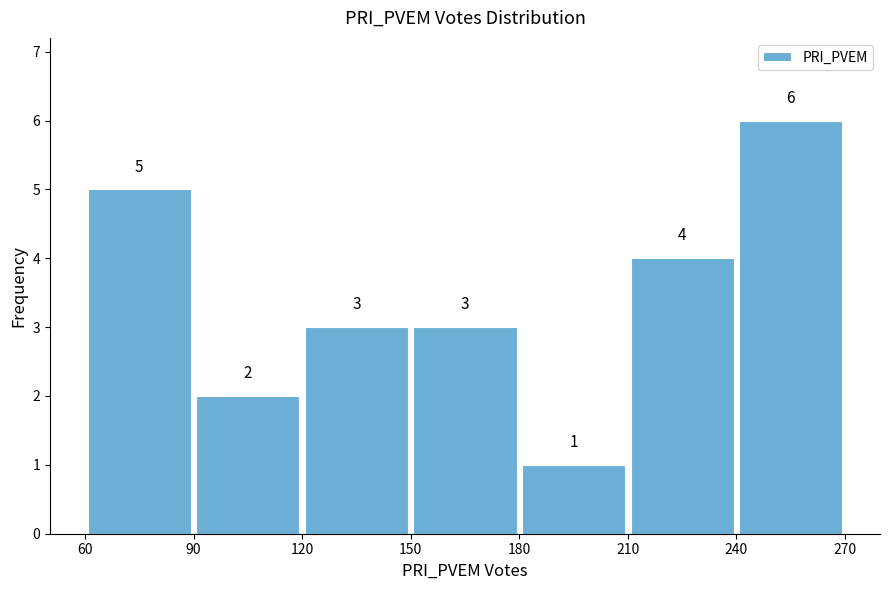

Reading left to right, list every bar in this chart as the range it spans on the x-axis followed by its height.

60 to 90: 5
90 to 120: 2
120 to 150: 3
150 to 180: 3
180 to 210: 1
210 to 240: 4
240 to 270: 6